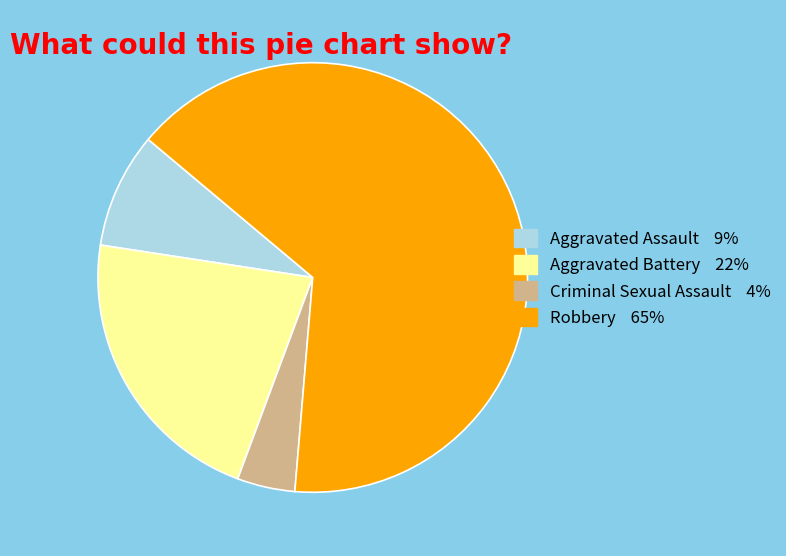

Between Robbery and Criminal Sexual Assault, which is larger?

Robbery